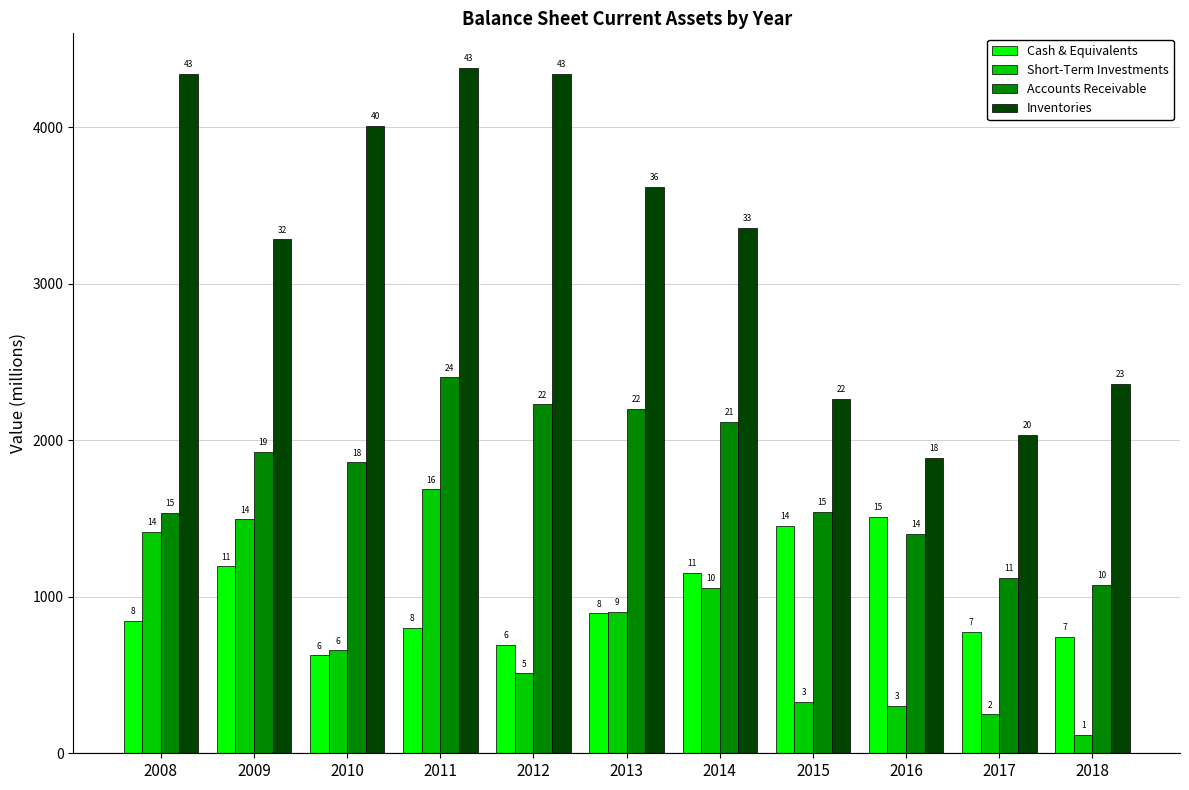

Is the value of Short-Term Investments at 2018 greater than the value of Inventories at 2011?

No